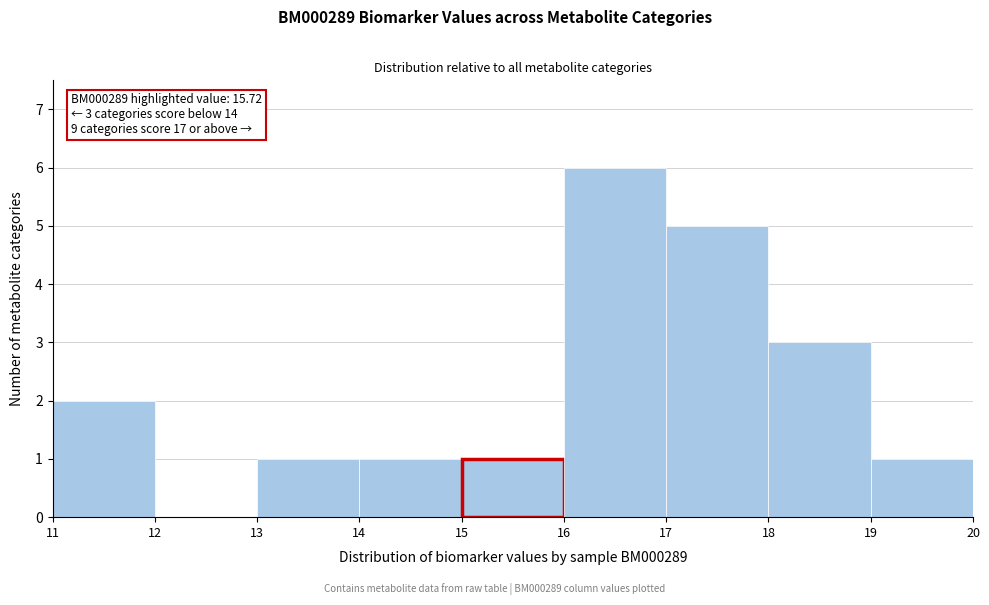

Over which range of the x-axis is the bar tallest?

16 to 17